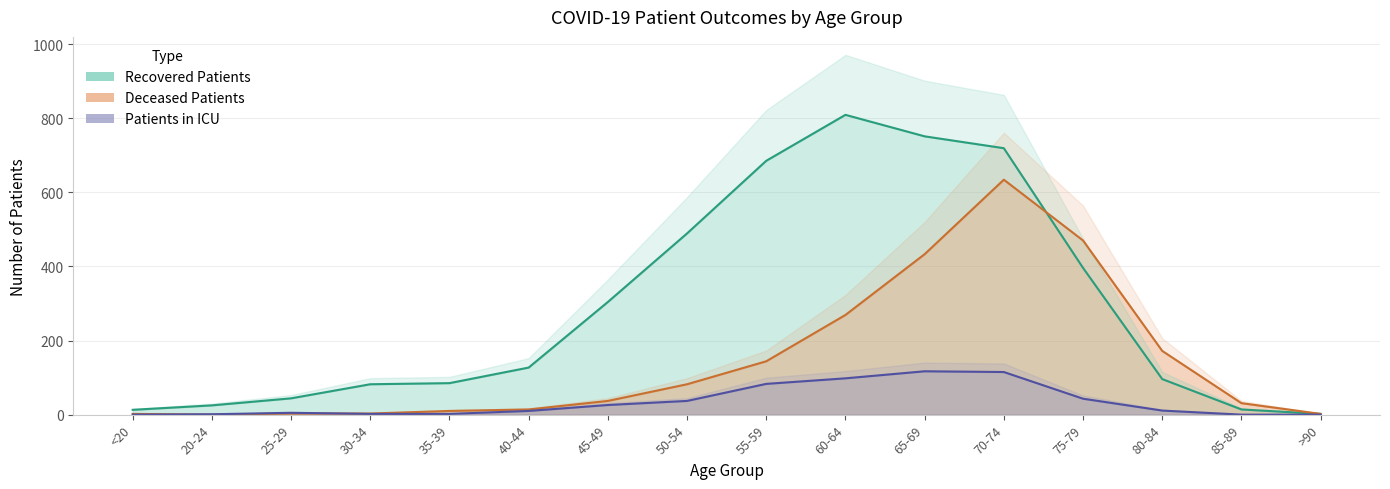

Which series has the widest spread of values?

recovered_patients